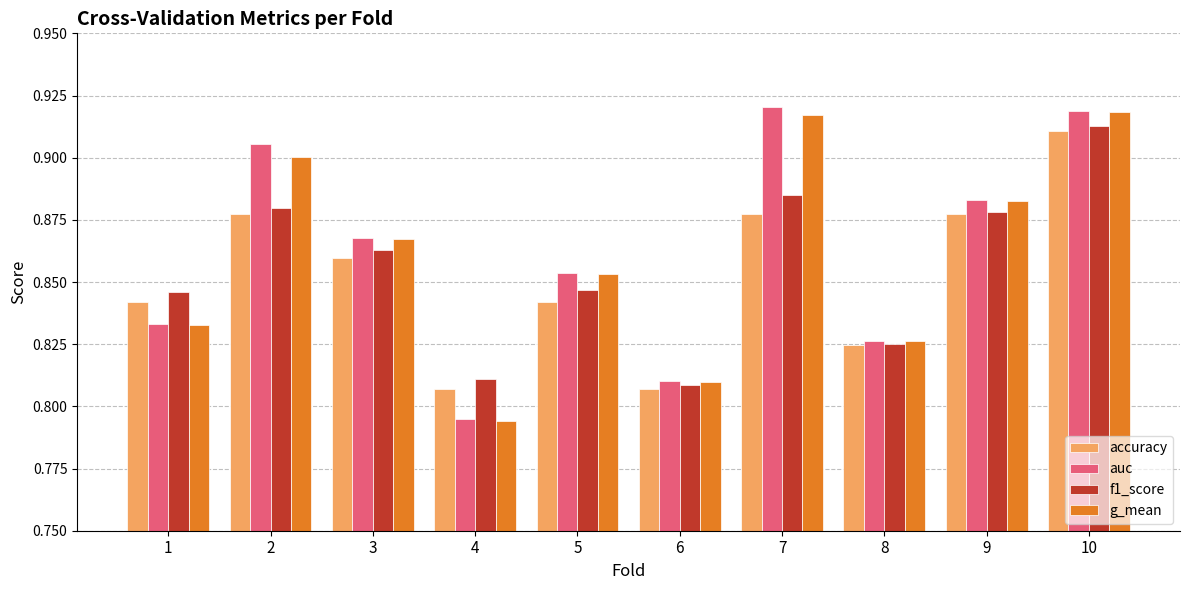

At which label is auc closest to 0?

4